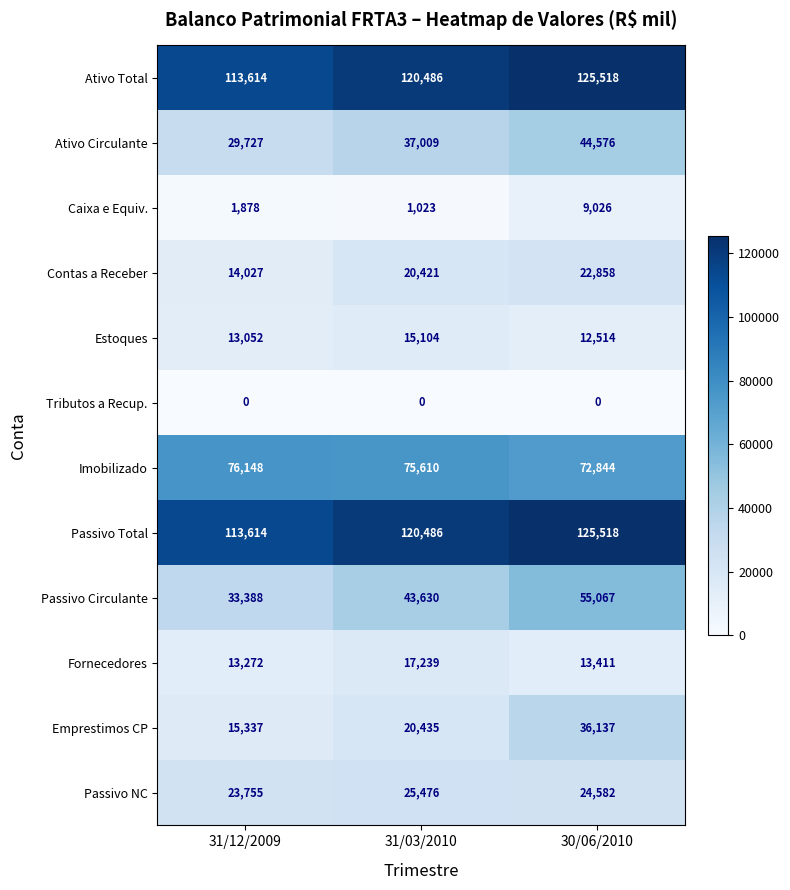

Rank the categories by Passivo NC value from highest to lowest.

31/03/2010, 30/06/2010, 31/12/2009